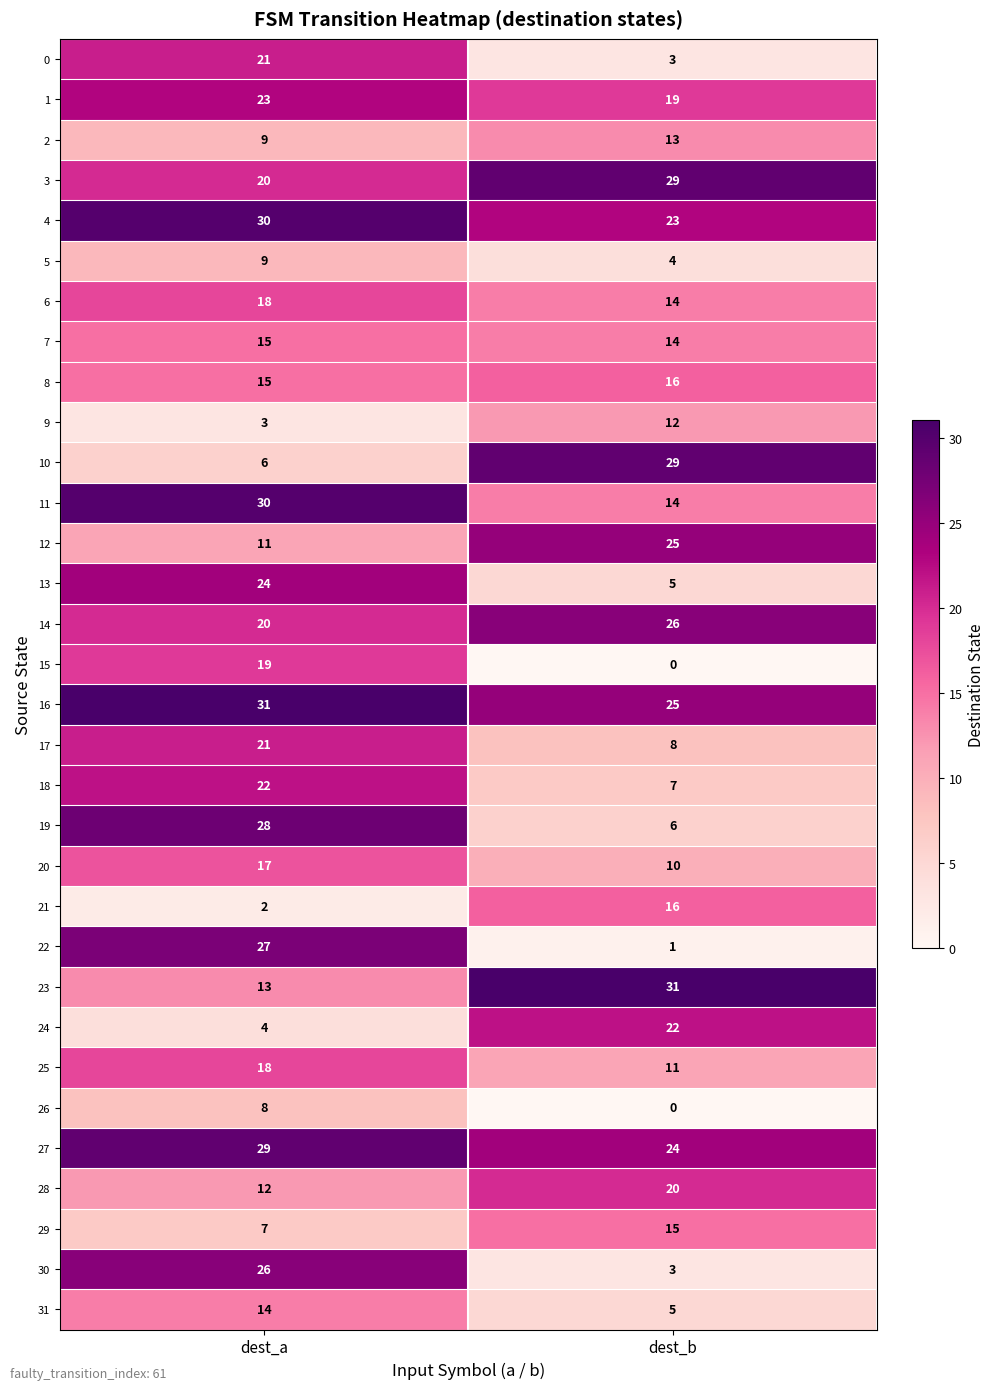

The 16 series shows 31 at dest_a. True or false?

True